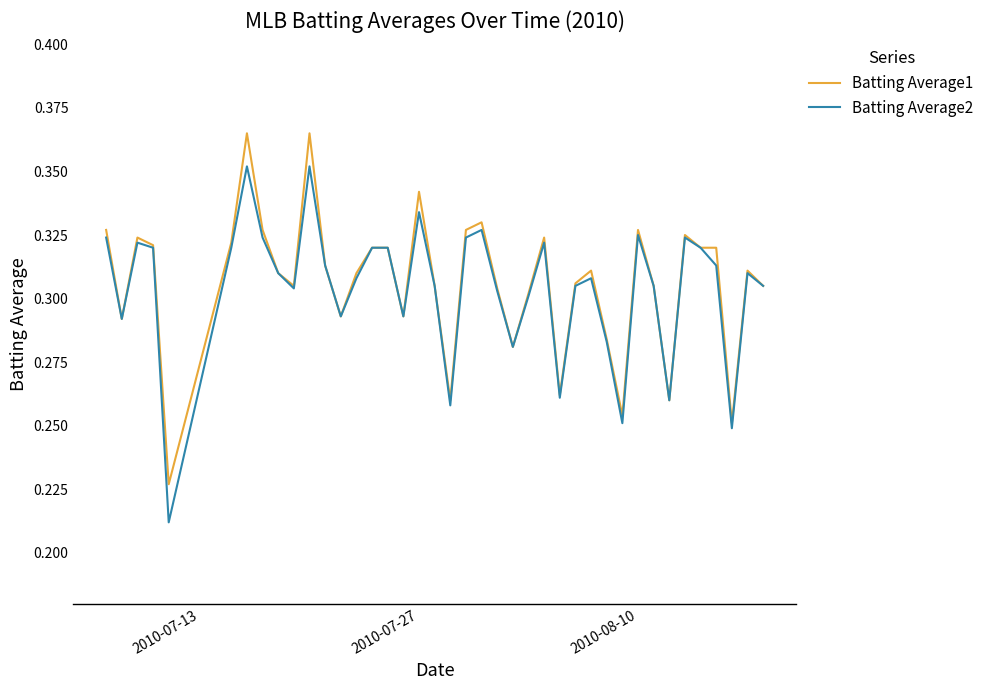

True or false: Batting Average2 has more than 2 interior local peaks.

True